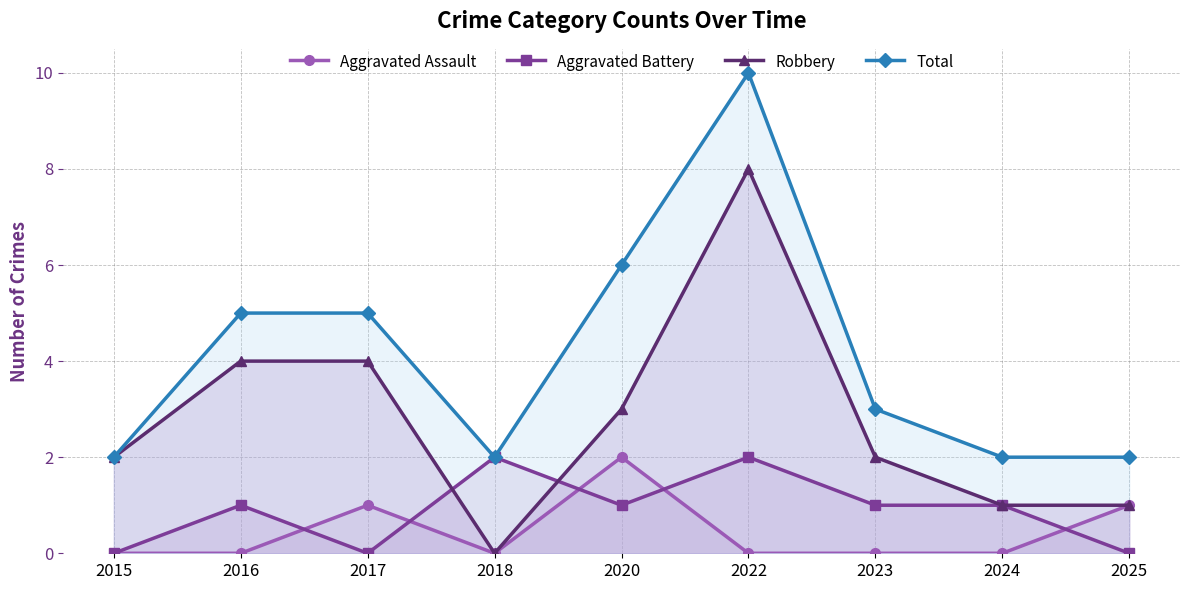

What are all the series names shown in the legend?

Aggravated Assault, Aggravated Battery, Robbery, Total